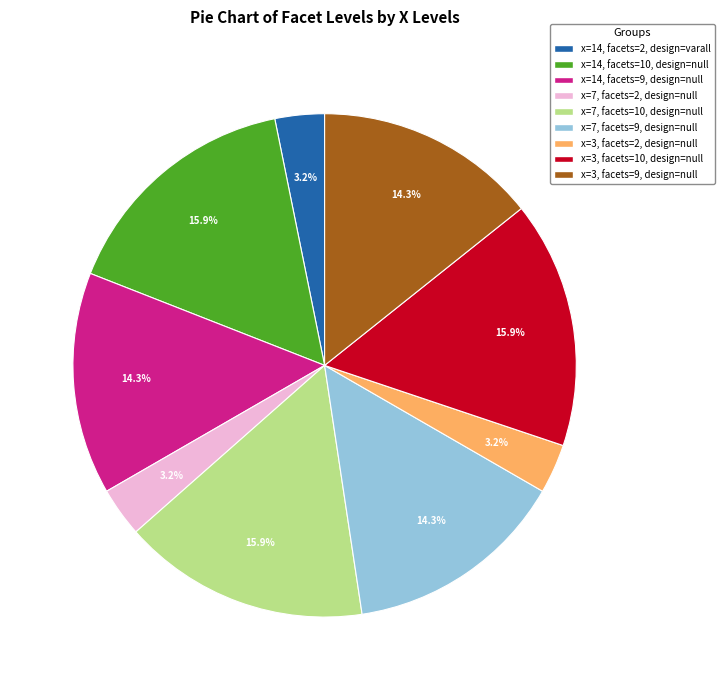

Does any single category account for the majority?

No